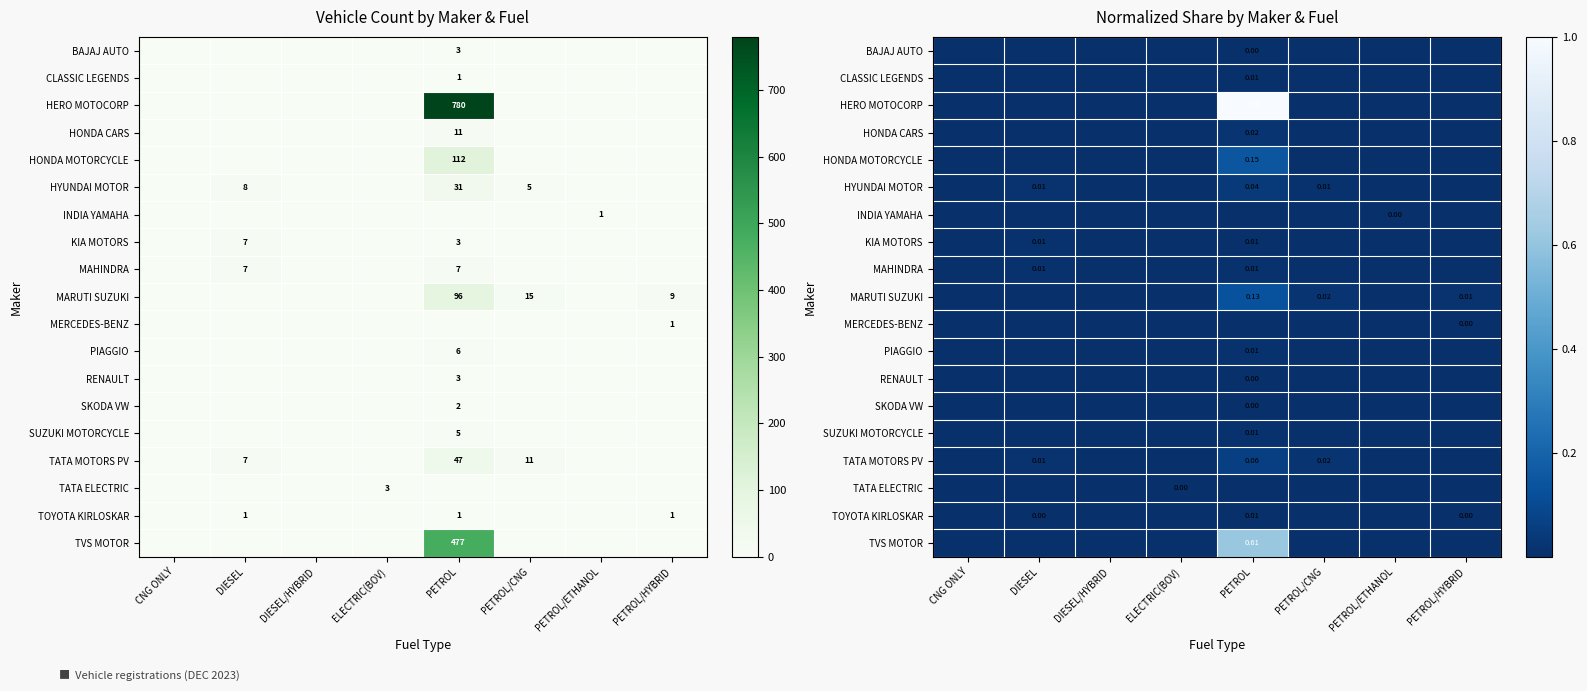

How many distinct data groups are displayed?

19